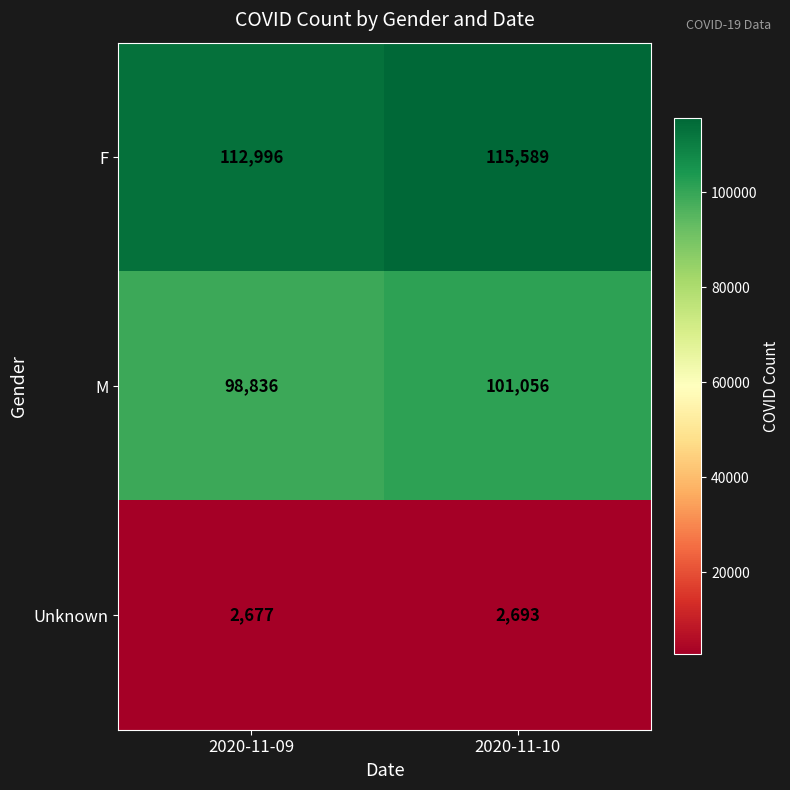

What is the approximate value of Unknown at 2020-11-10, to the nearest 10?

2690